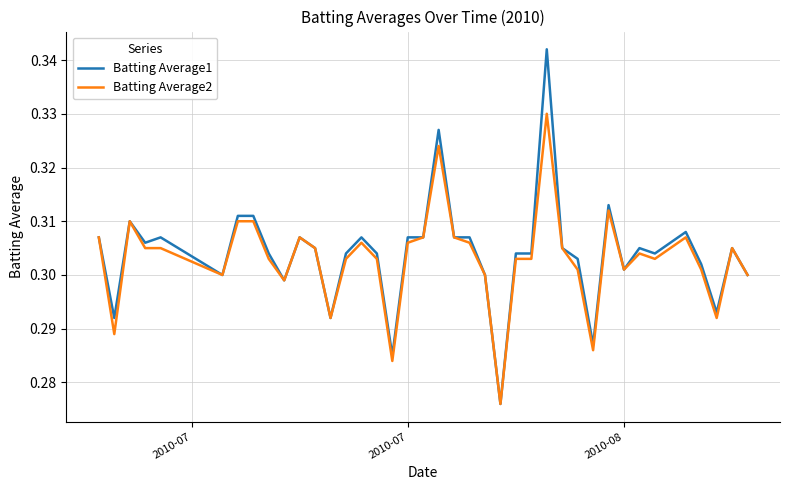

List the series in order of their peak value, lowest first.

Batting Average2, Batting Average1